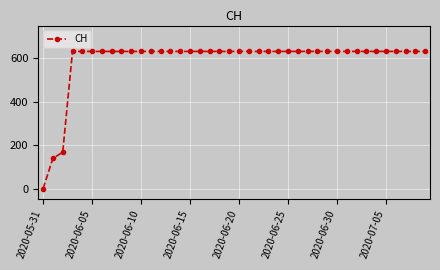

What is the sum of all values?

23653